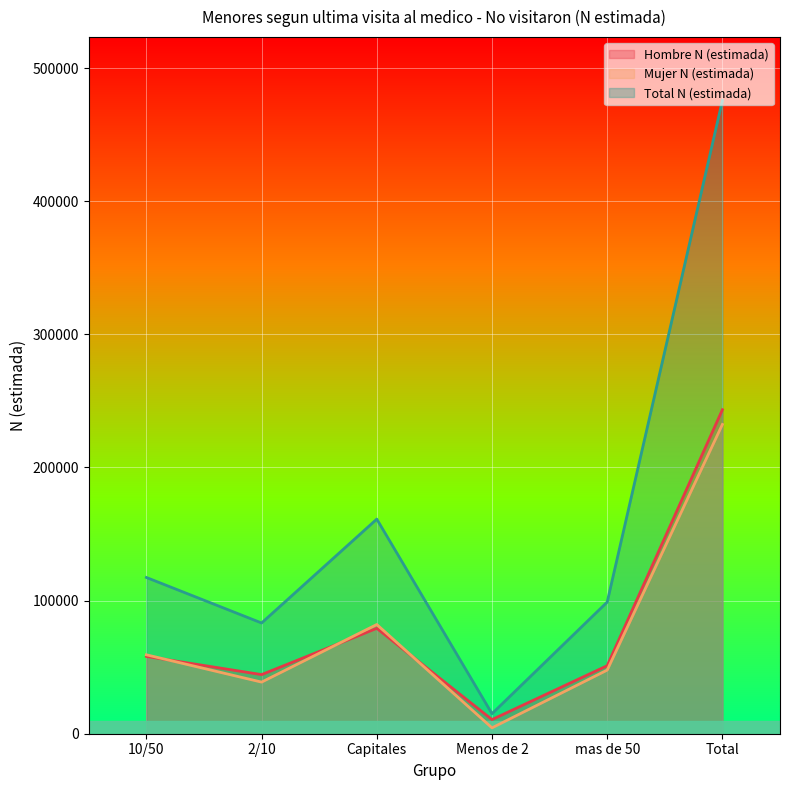

At which label is Hombre N (estimada) closest to 127006?

Capitales